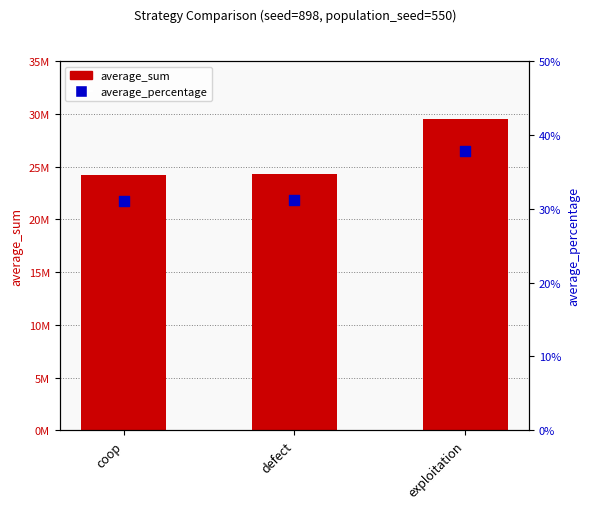

What is the total value across all series at coop?

24184031.3